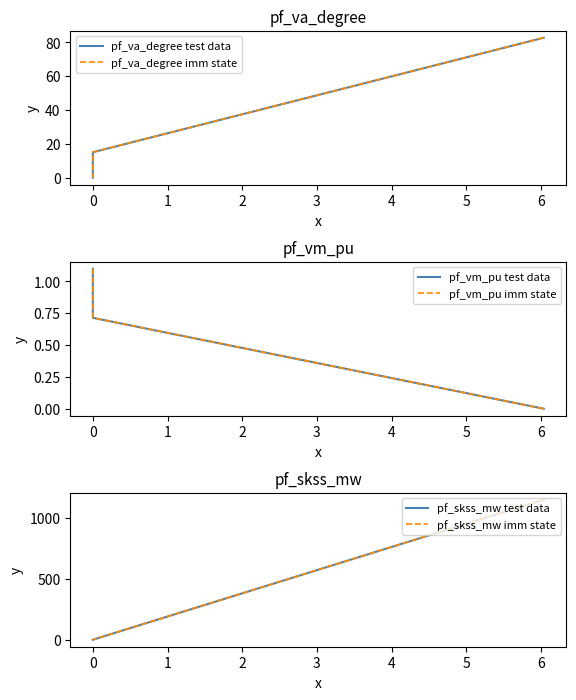

Which series has the widest spread of values?

pf_skss_mw test data